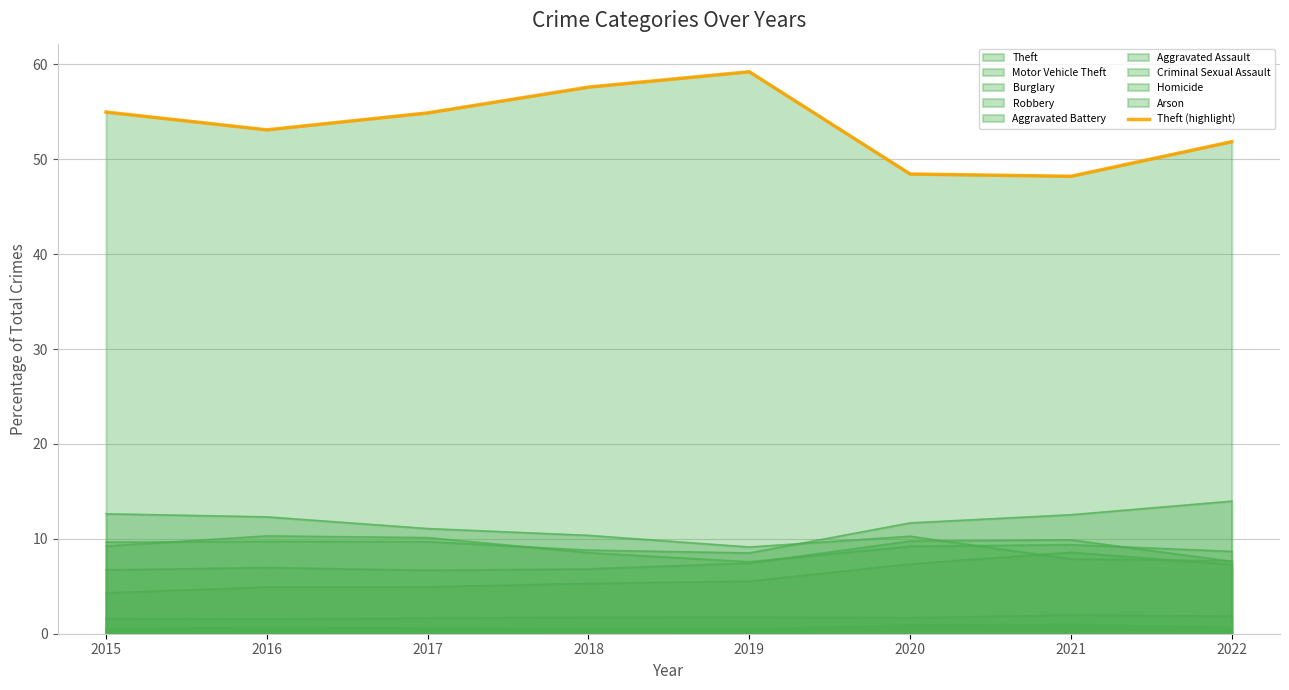

Reading left to right, transcribe all the data shown in this chart.

55.0	53.1	54.9	57.6	59.2	48.4	48.2	51.8